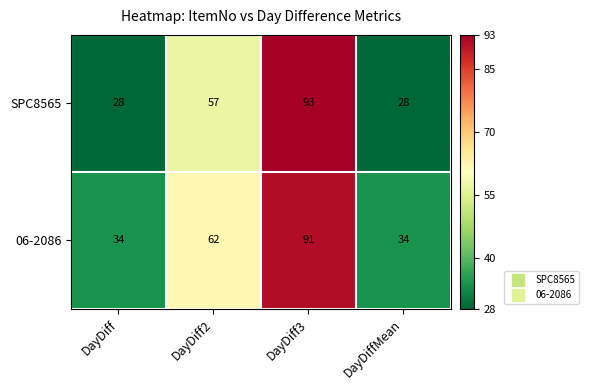

How many categories are shown in the chart?

4